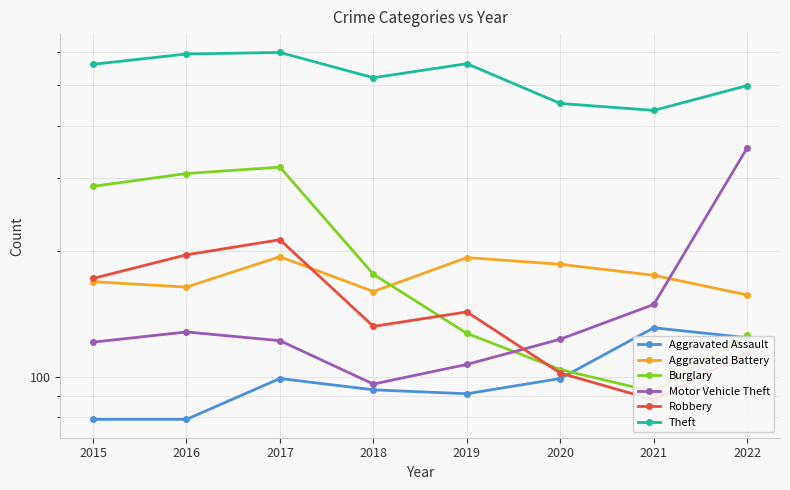

Reading right to left, transcribe all the data shown in this chart.

Aggravated Assault: 2022=124	2021=131	2020=99	2019=91	2018=93	2017=99	2016=79	2015=79
Aggravated Battery: 2022=157	2021=175	2020=186	2019=193	2018=160	2017=194	2016=164	2015=169
Burglary: 2022=126	2021=92	2020=104	2019=127	2018=176	2017=318	2016=307	2015=286
Motor Vehicle Theft: 2022=354	2021=149	2020=123	2019=107	2018=96	2017=122	2016=128	2015=121
Robbery: 2022=114	2021=88	2020=102	2019=143	2018=132	2017=213	2016=196	2015=172
Theft: 2022=499	2021=435	2020=452	2019=563	2018=521	2017=599	2016=594	2015=561